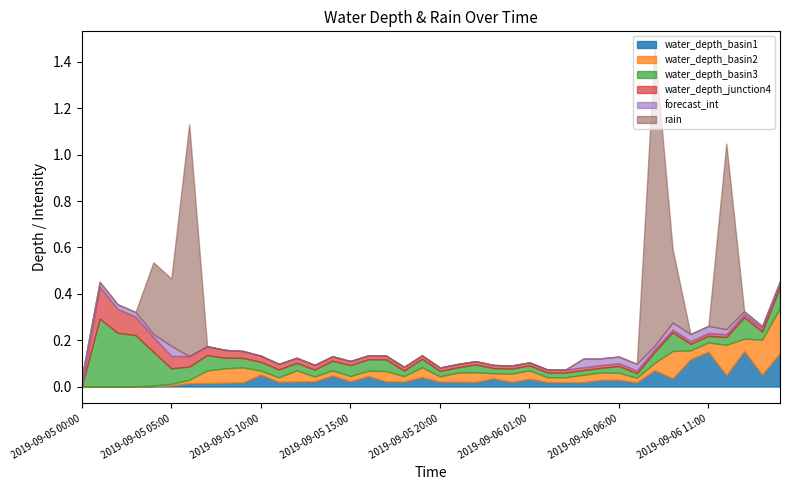

What position from the right is 2019-09-06 03:00?

13